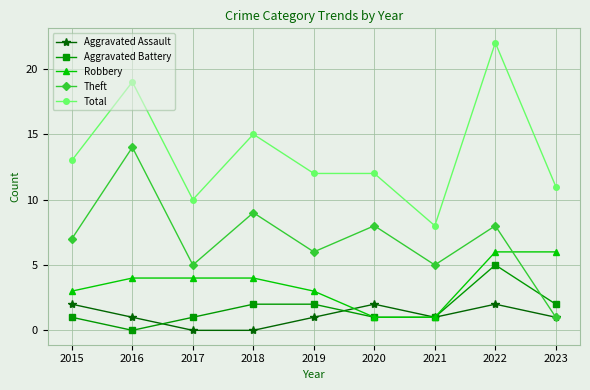

Rank the series by their maximum value, from lowest to highest.

Aggravated Assault, Aggravated Battery, Robbery, Theft, Total